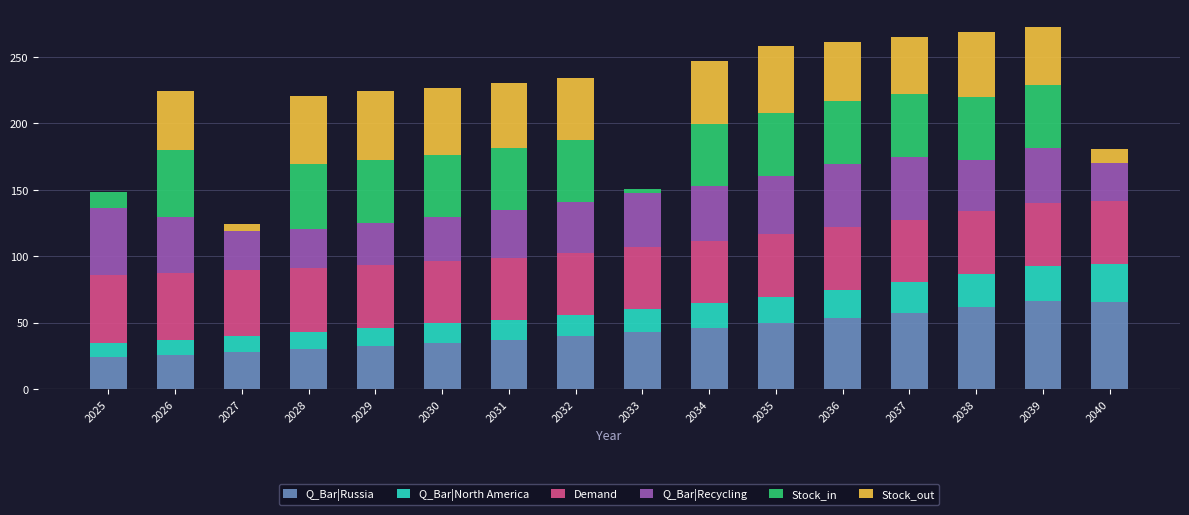

What is the maximum value for Q_Bar|Russia?

66.1